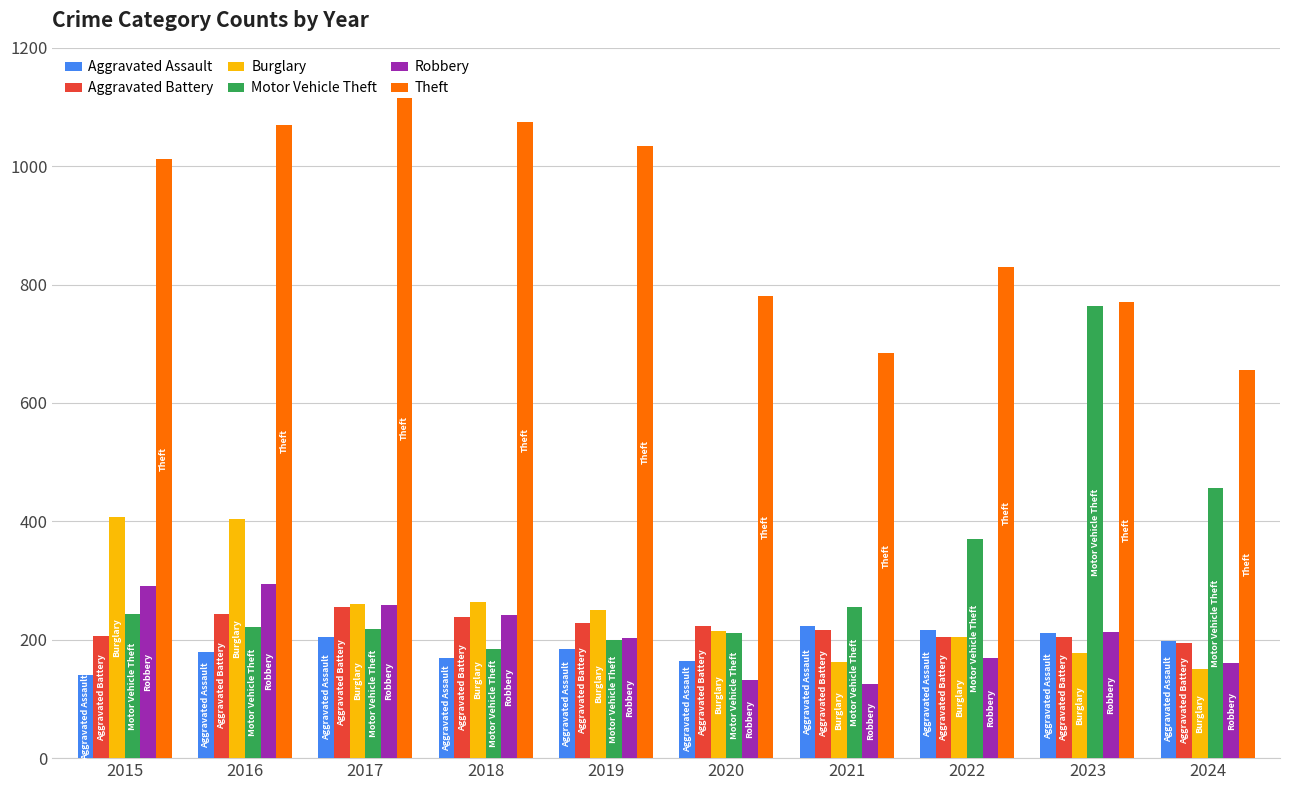

Is it true that Aggravated Assault equals 84 at 2023?

False